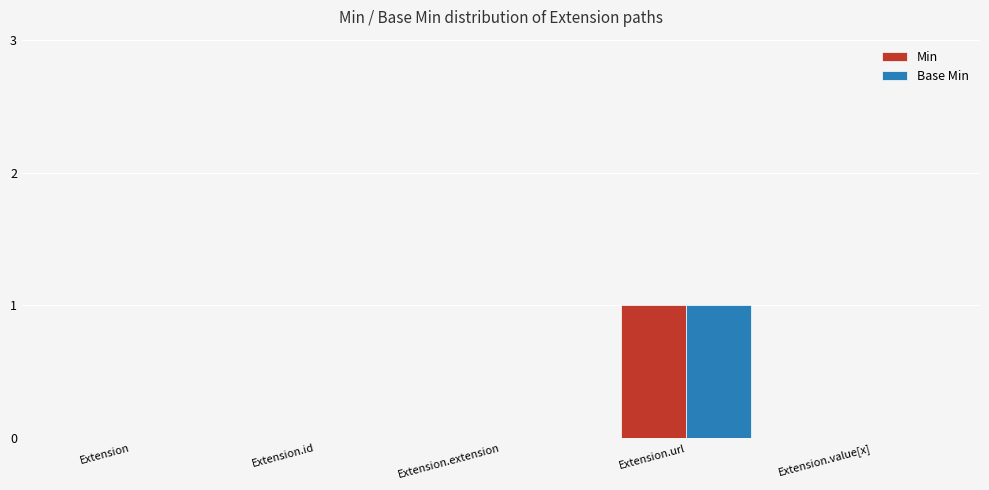

The value of Base Min at Extension.id is 0. True or false?

True